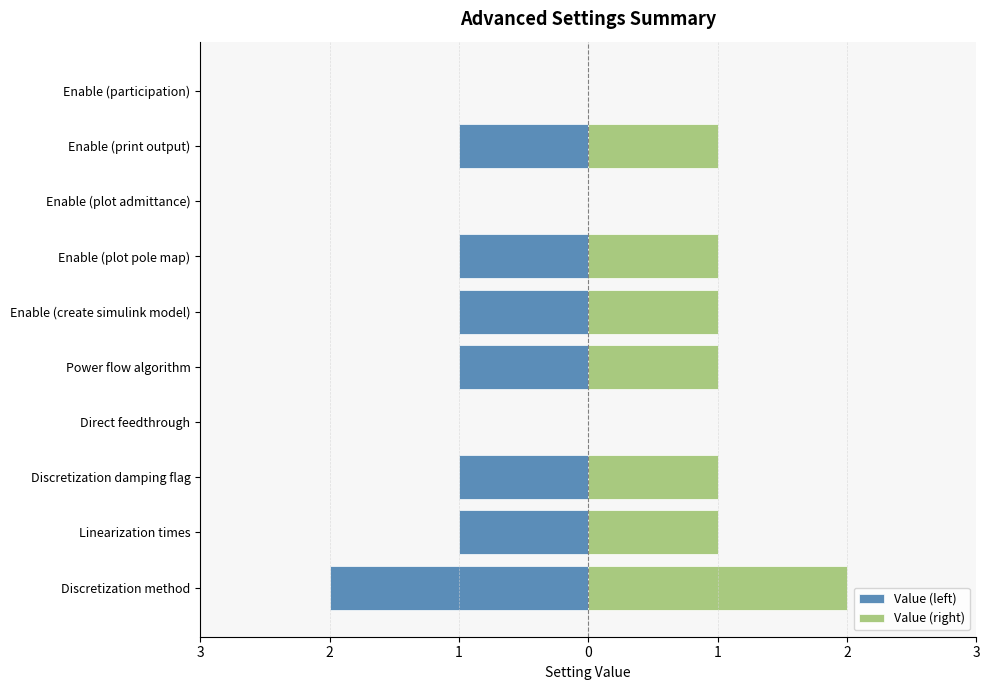

What is the average value of the Value (right) series?

1